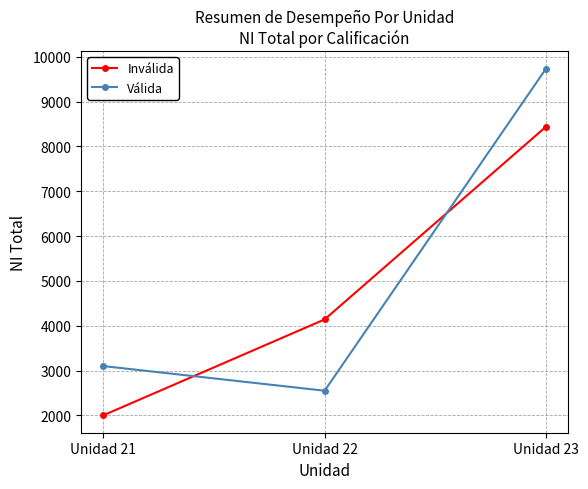

How many lines are shown in the chart?

2